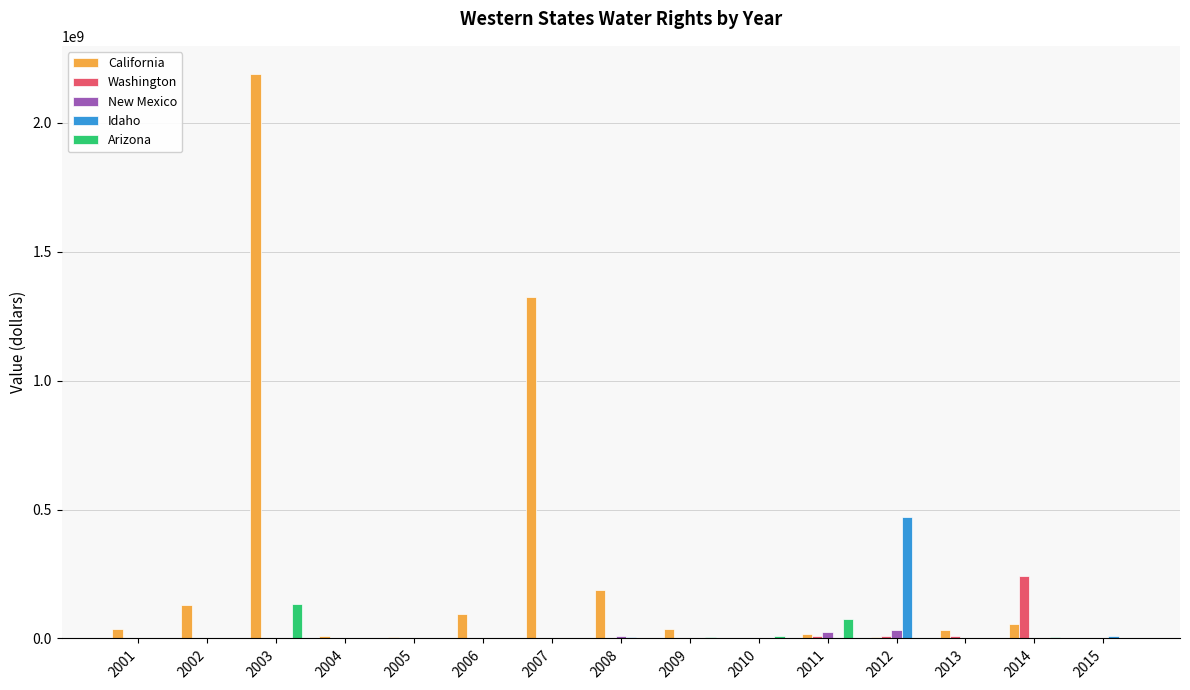

Count the number of data series in this chart.

5